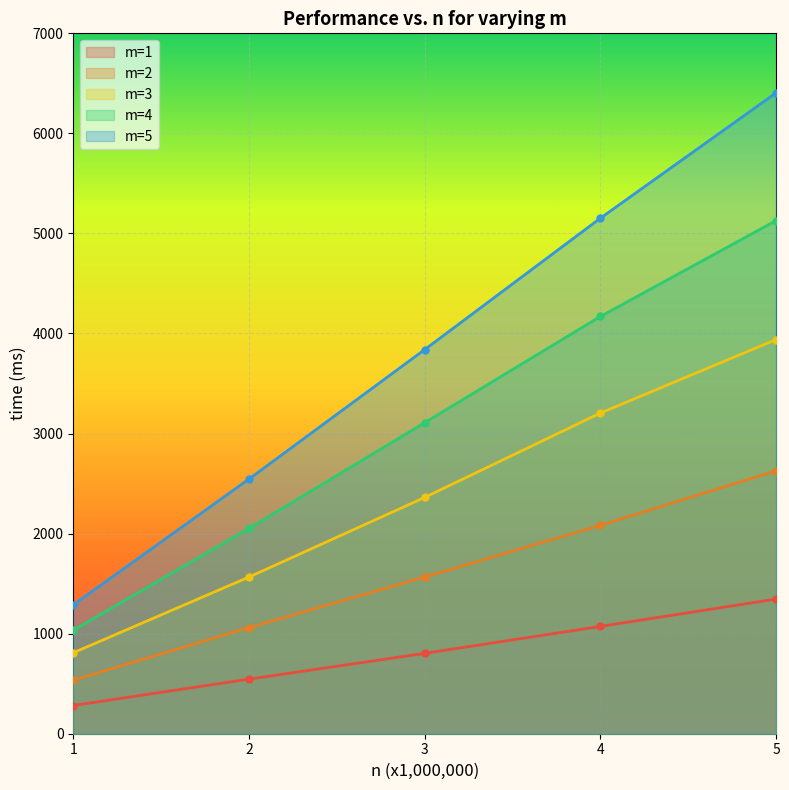

What are all the series names shown in the legend?

m=1, m=2, m=3, m=4, m=5